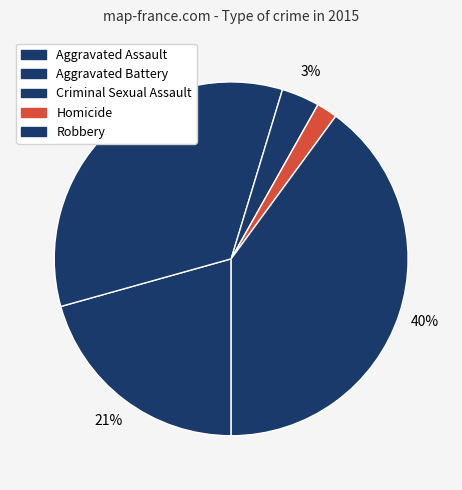

Does Robbery account for over 50% of the chart?

No